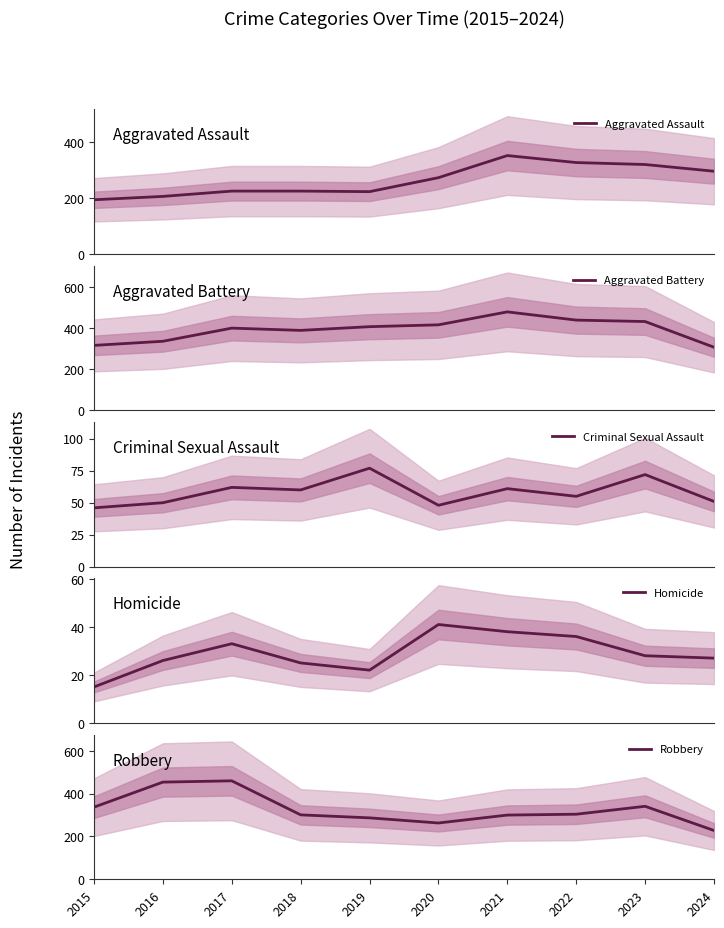

How many times do Robbery and Aggravated Battery cross each other?

1